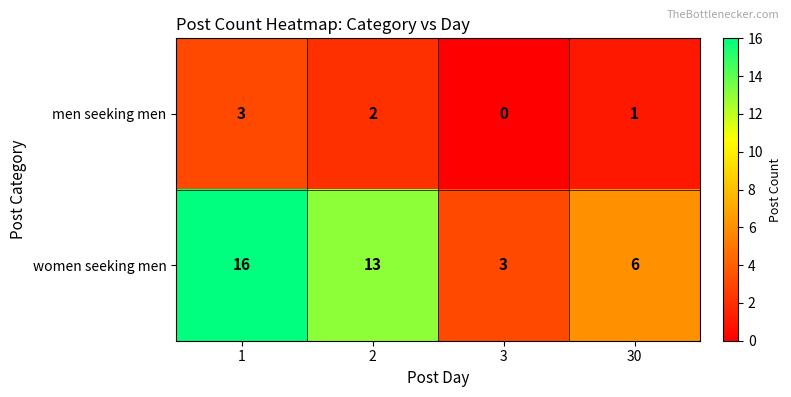

At how many categories does at least one series exceed 11?

2